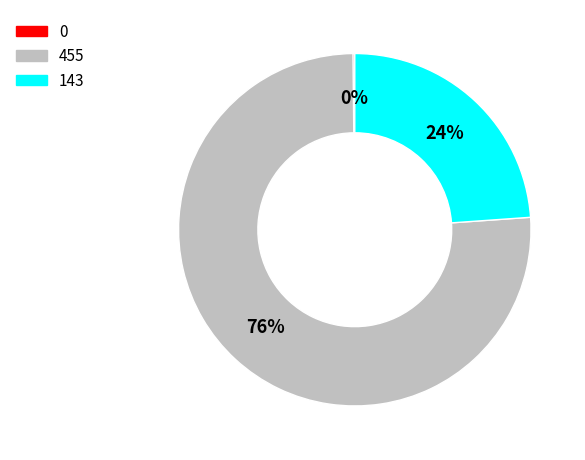

Which slice is the largest?

455